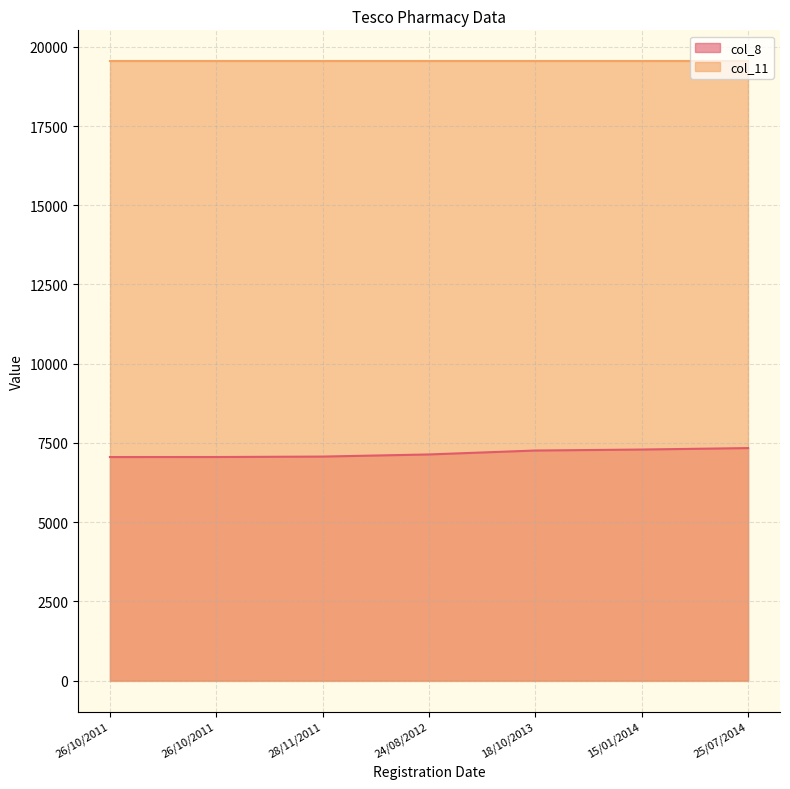

What is the label of the 5th point from the left?

18/10/2013